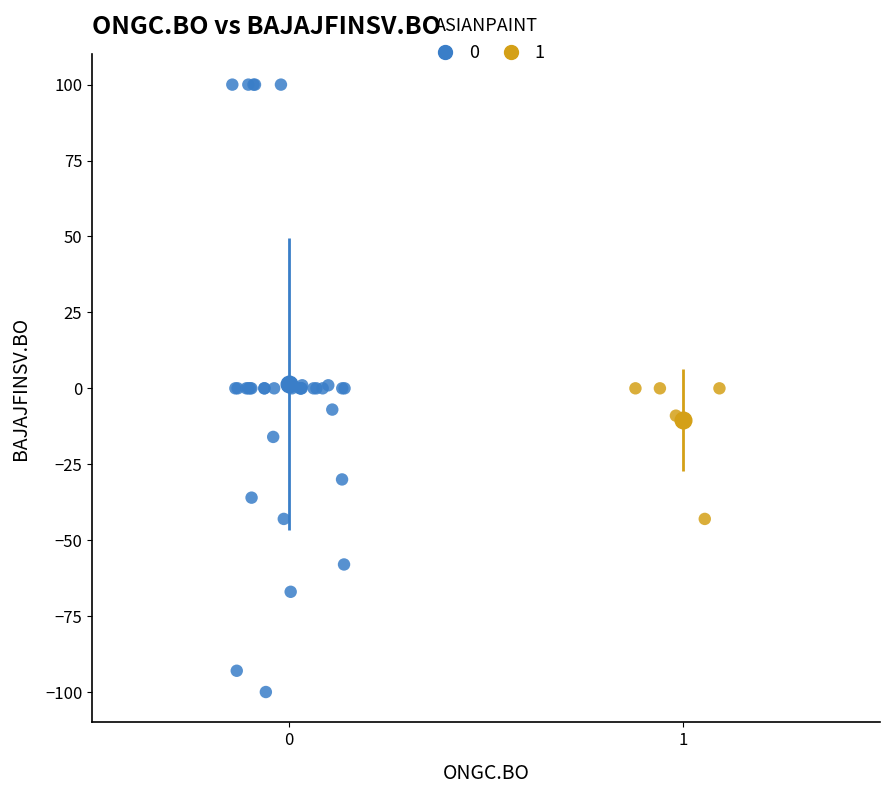

Which series contains the lowest Y value?

0